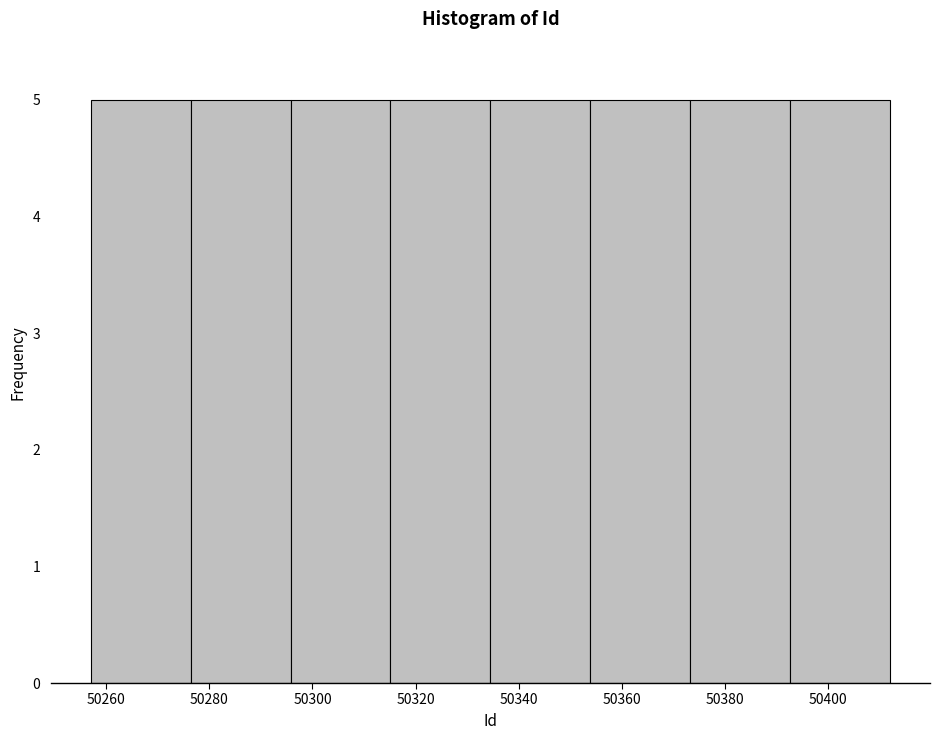

How tall is the bar that spans 50296 to 50316 on the x-axis? Neither the bar edges nor the heights are printed on the chart, so give them approximately, as read against the axes.

5